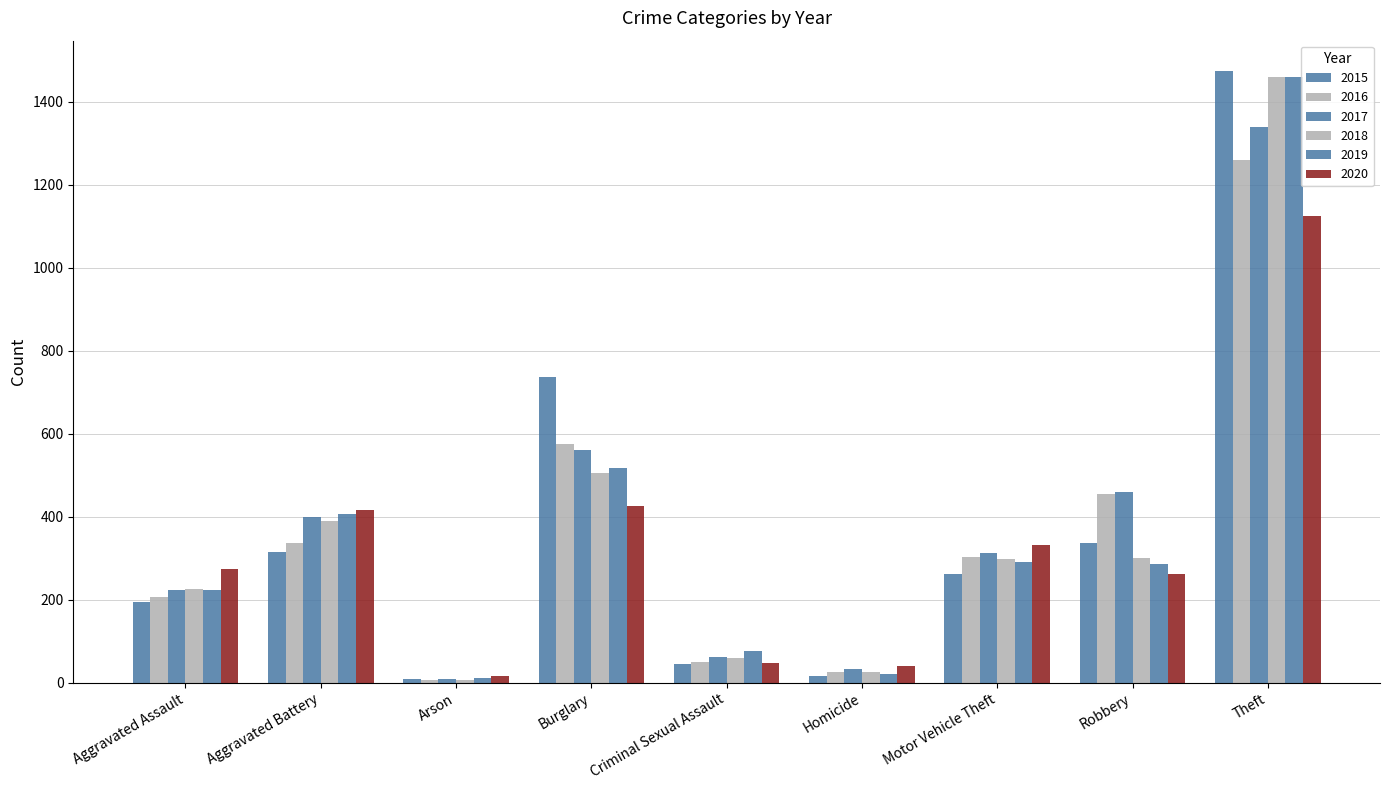

Which series has the largest range (max minus min)?

2015